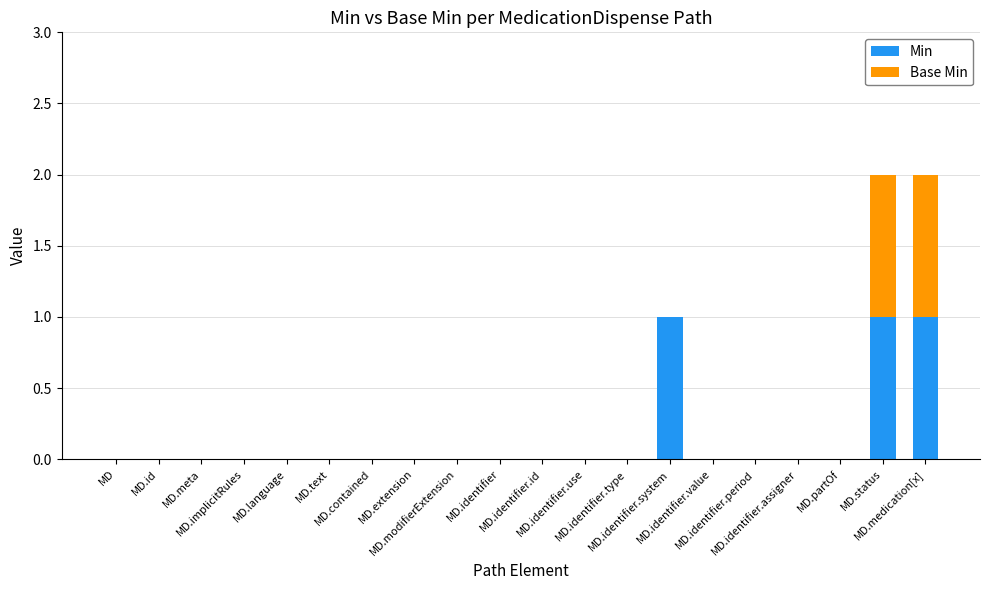

What are all the series names shown in the legend?

Min, Base Min